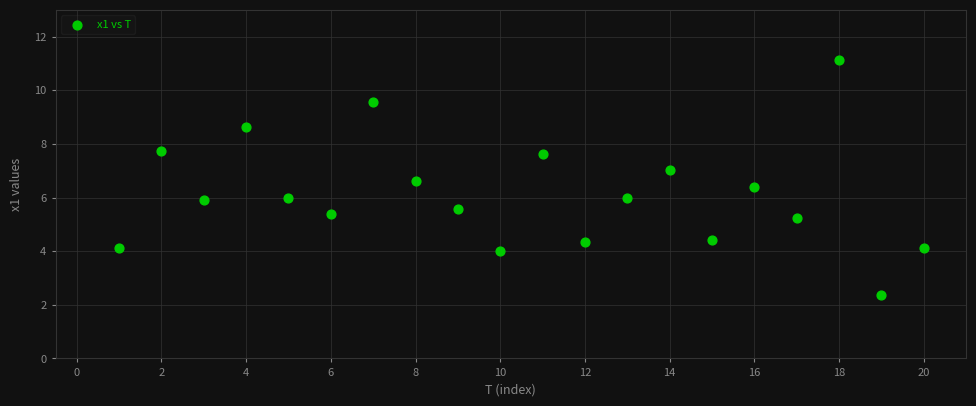

What is the range of X values (max minus min)?

19.0